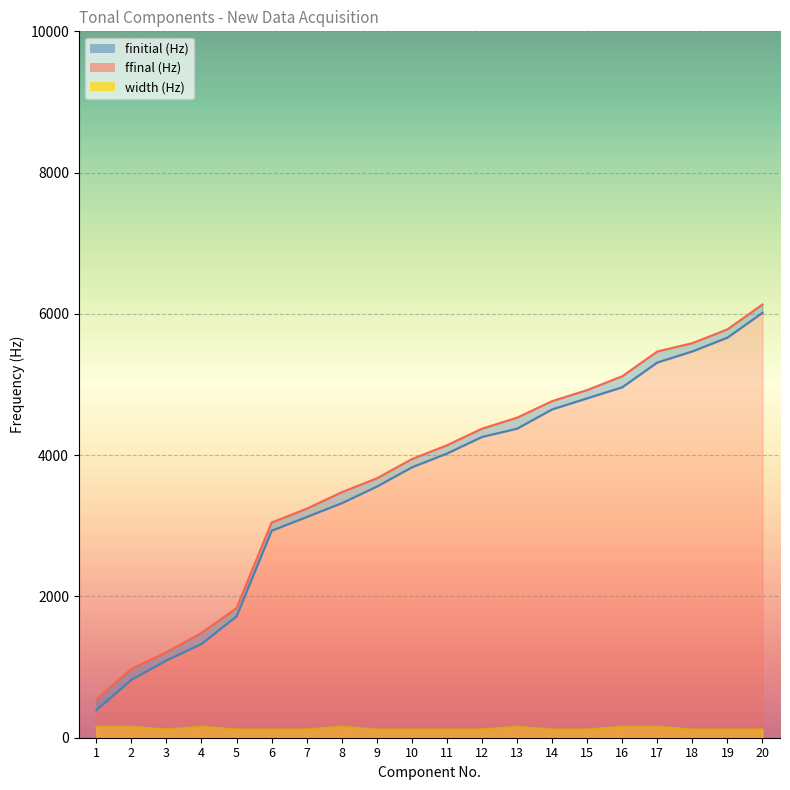

How many distinct data groups are displayed?

3